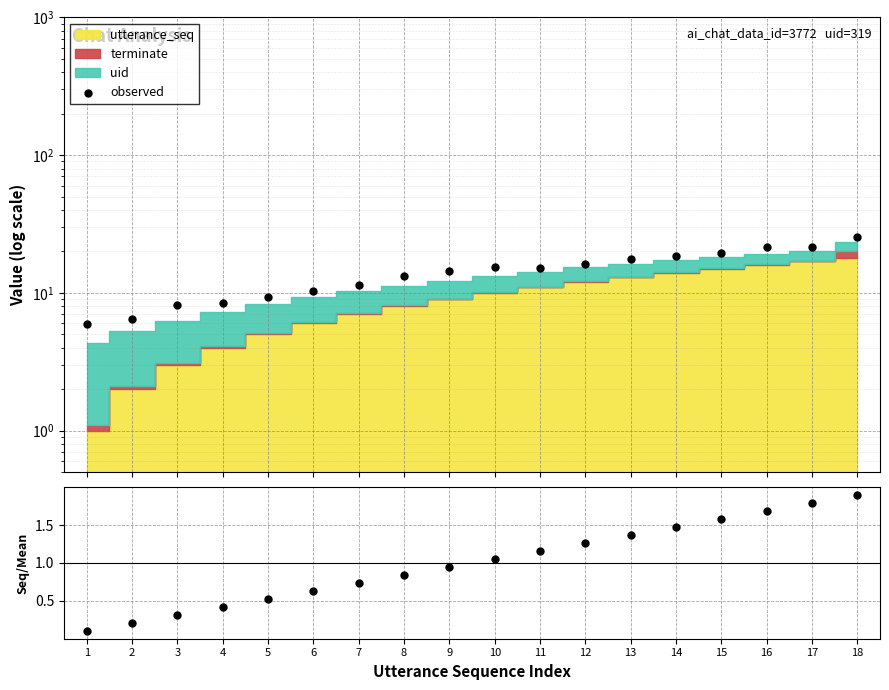

Is the value of observed at 17 greater than the value of ratio at 9?

Yes